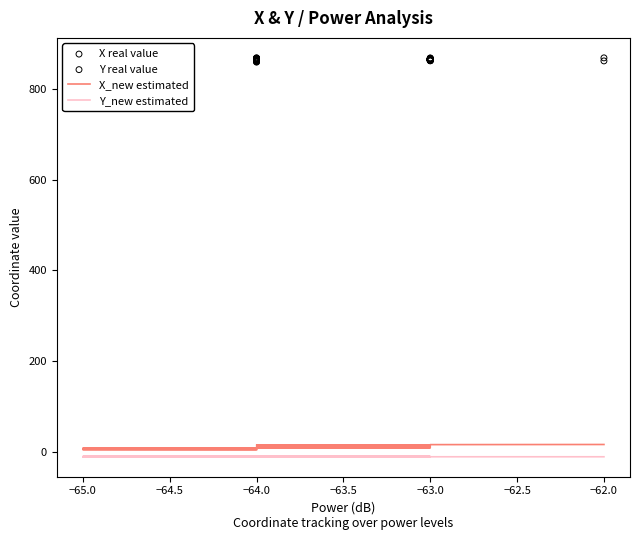

At how many categories does at least one series exceed 430?

40